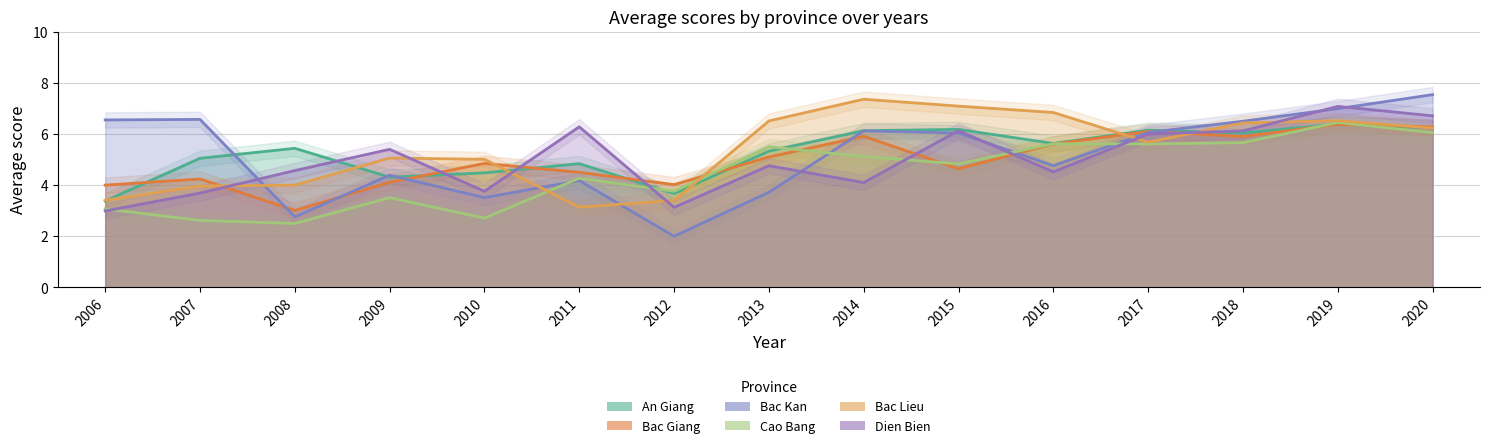

How many lines are shown in the chart?

6